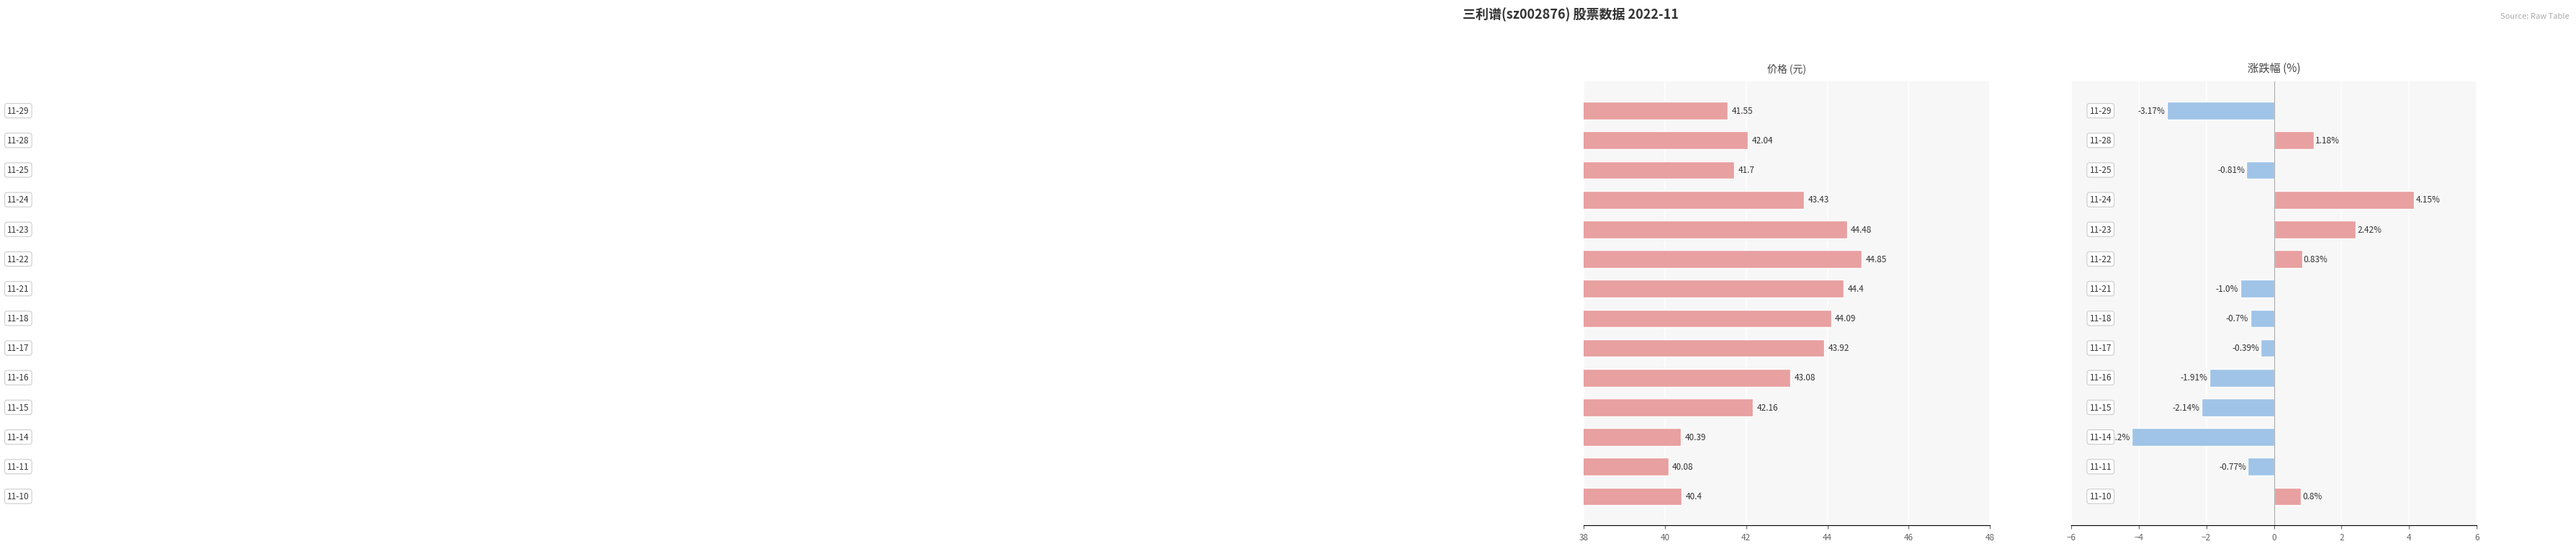

What is the sum of all 涨跌幅% values?

-5.7